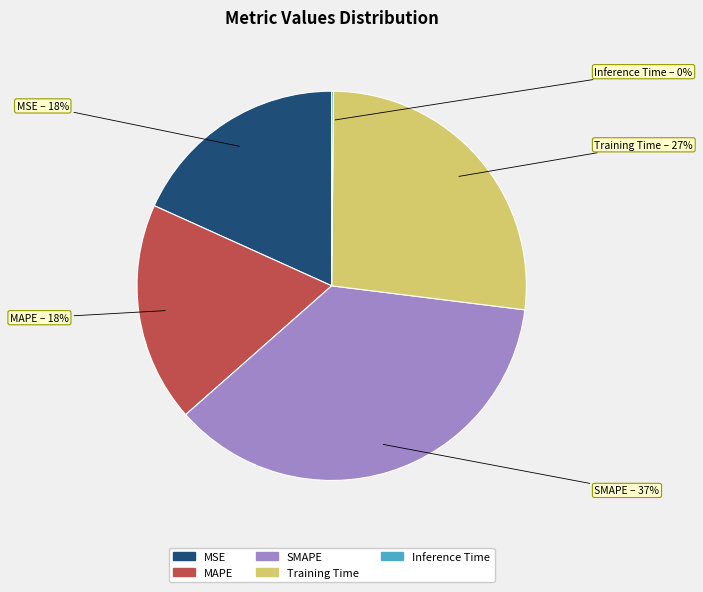

To the nearest percent, what portion does MAPE represent?

18%